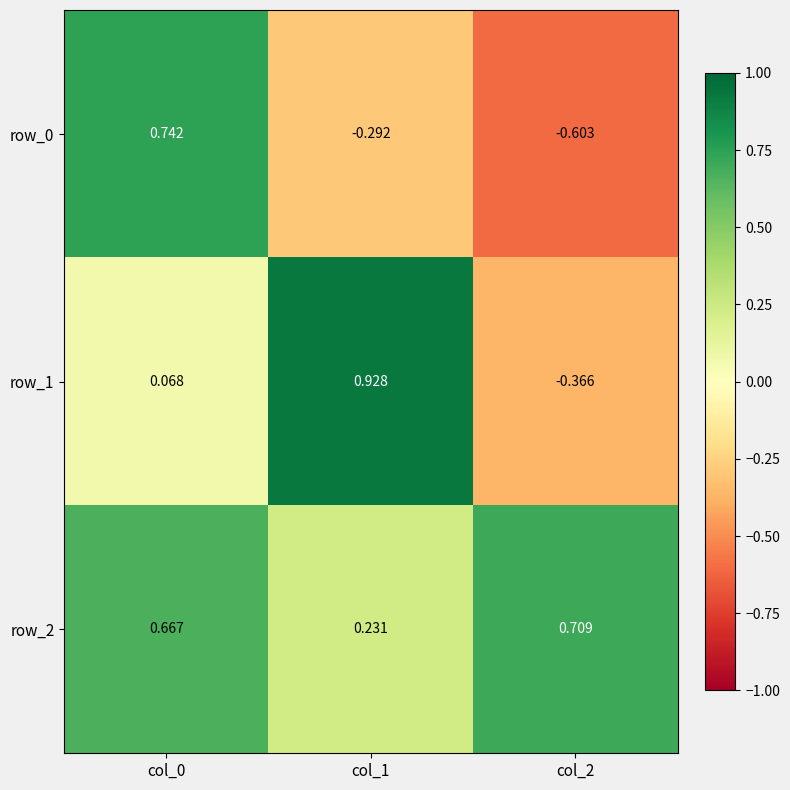

Rank the series by their maximum value, from highest to lowest.

row_1, row_0, row_2